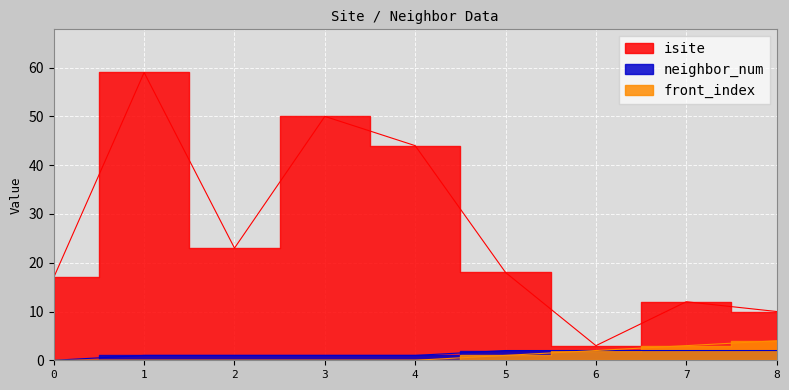

Is it true that front_index equals 4 at 8?

True